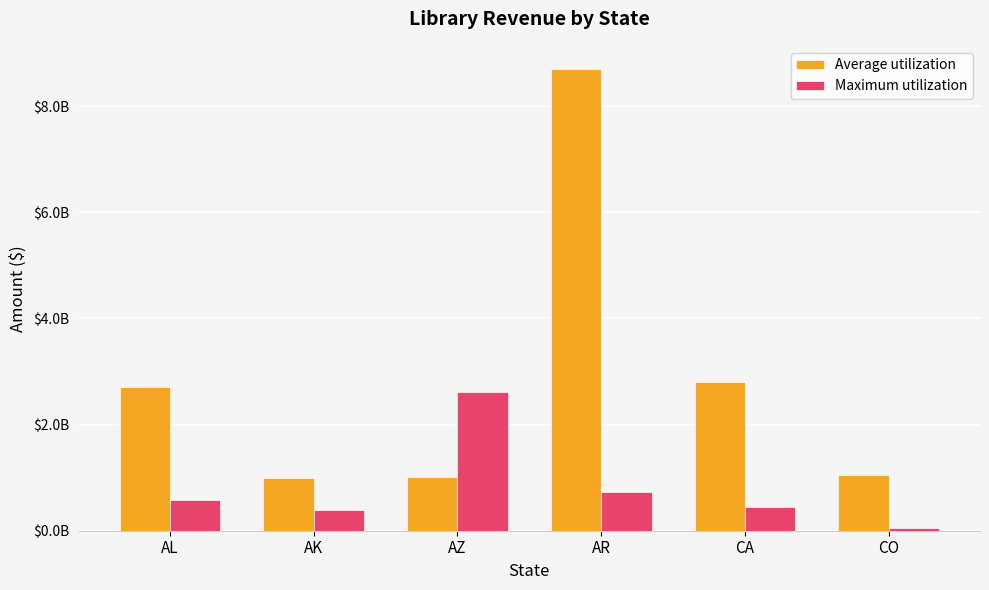

Are the bars grouped side by side (vs. stacked)?

Yes